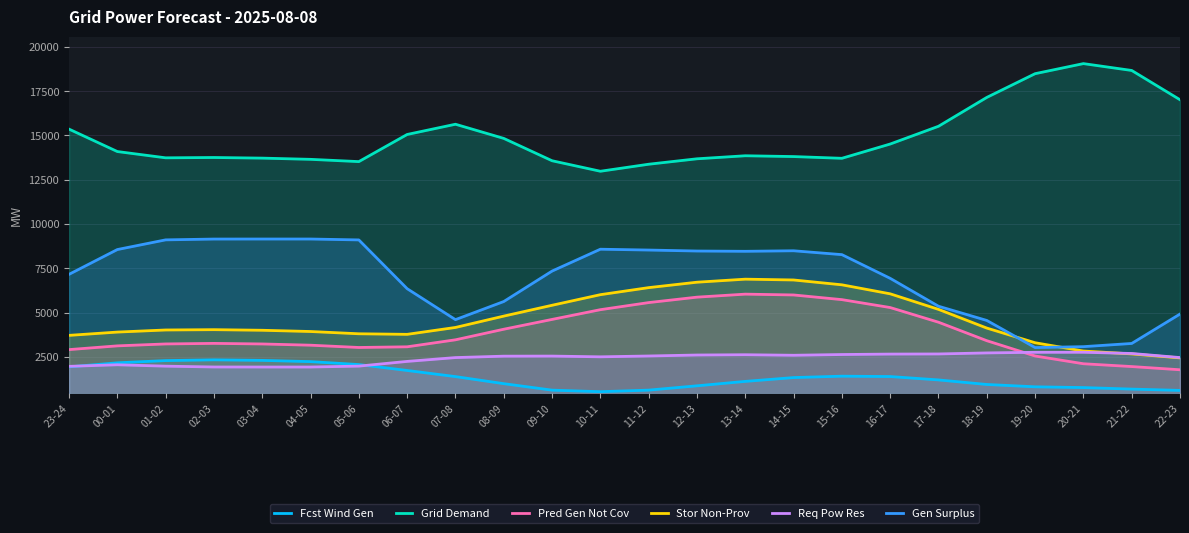

What is the difference between the Stor Non-Prov values at 14-15 and 17-18?

1660